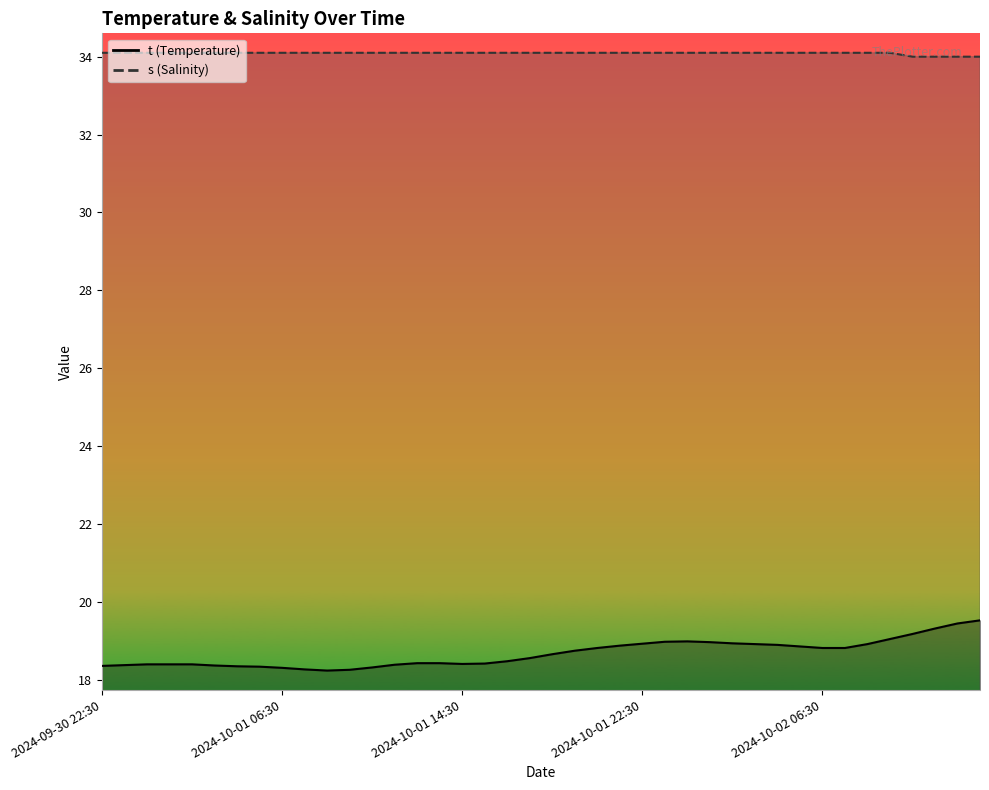

What position from the left is 2024-10-01 19:30?

22